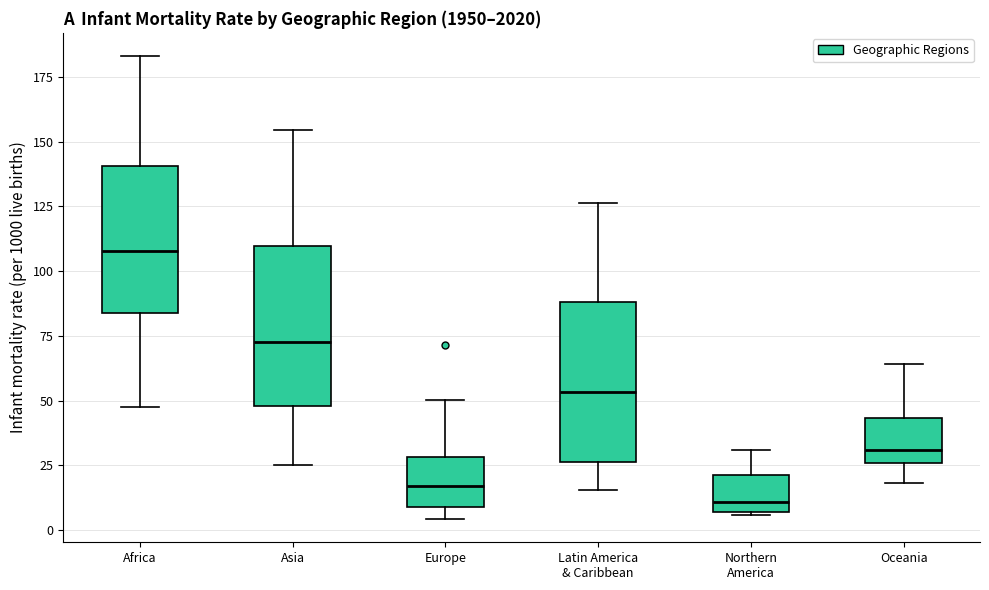

Reading left to right, read every box against the y-axis: the position of its median line, the range the box covers, and the ends of its whiskers. The values are not printed on the chart, so give them approximately, as read against the axis.

Africa: median 110, box 85 to 140, whiskers 45 to 185
Asia: median 75, box 50 to 110, whiskers 25 to 155
Europe: median 15, box 10 to 30, whiskers 5 to 50
Latin America & Caribbean: median 55, box 25 to 90, whiskers 15 to 125
Northern America: median 10, box 5 to 20, whiskers 5 to 30
Oceania: median 30, box 25 to 45, whiskers 20 to 65